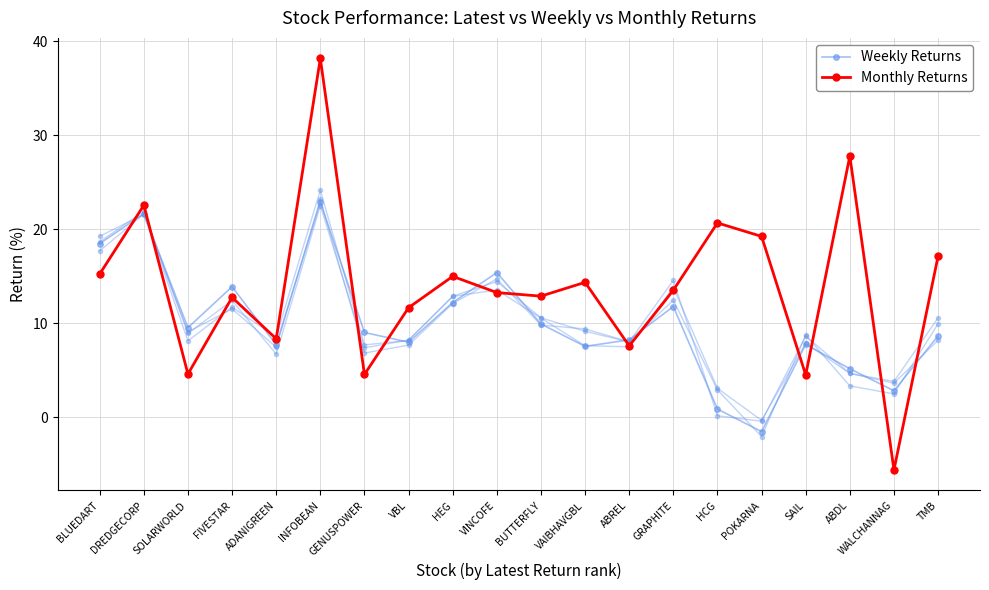

Between SAIL and INFOBEAN, which is larger?

INFOBEAN